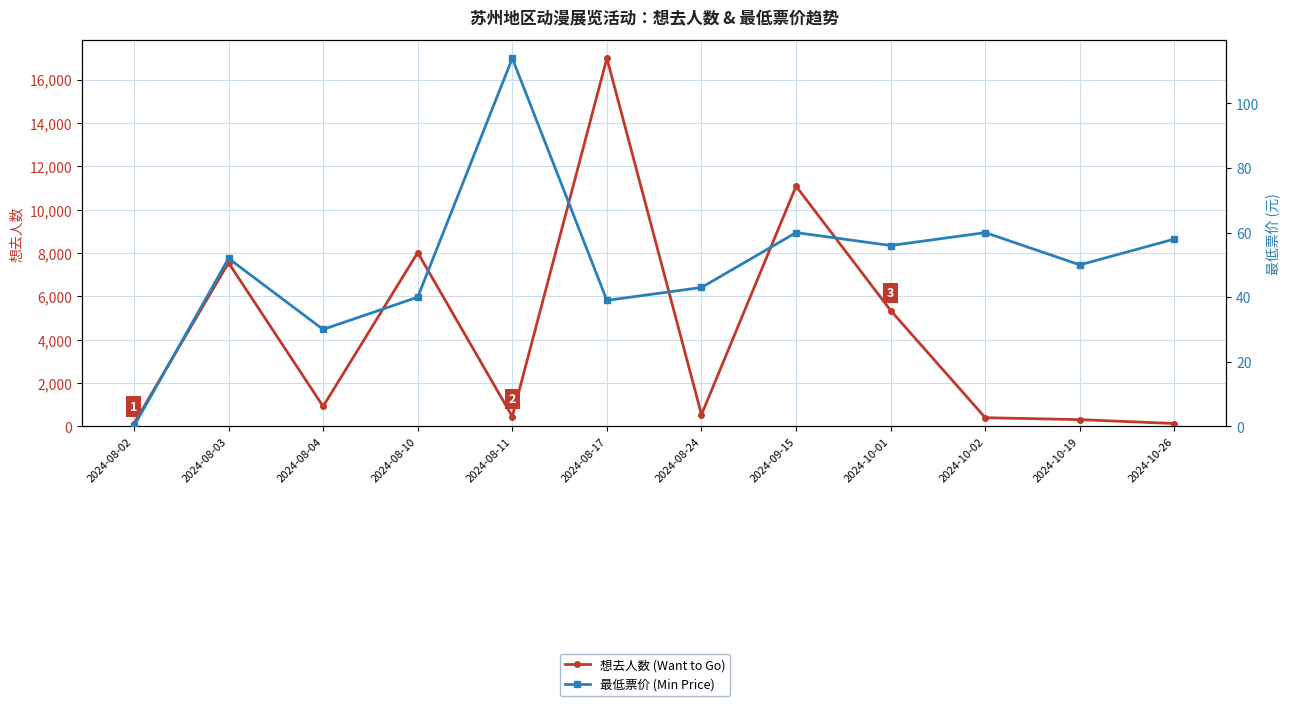

What is the maximum value for 想去人数 (Want to Go)?

16985